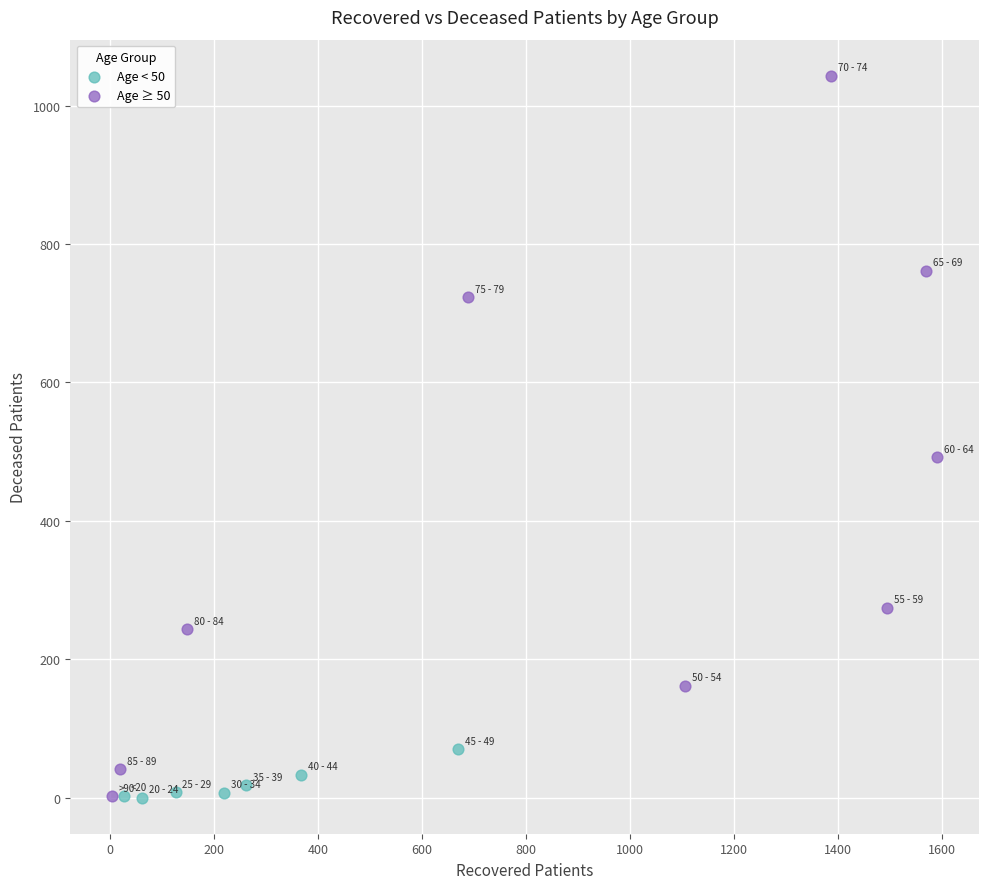

Which series contains the highest Y value?

Age ≥ 50